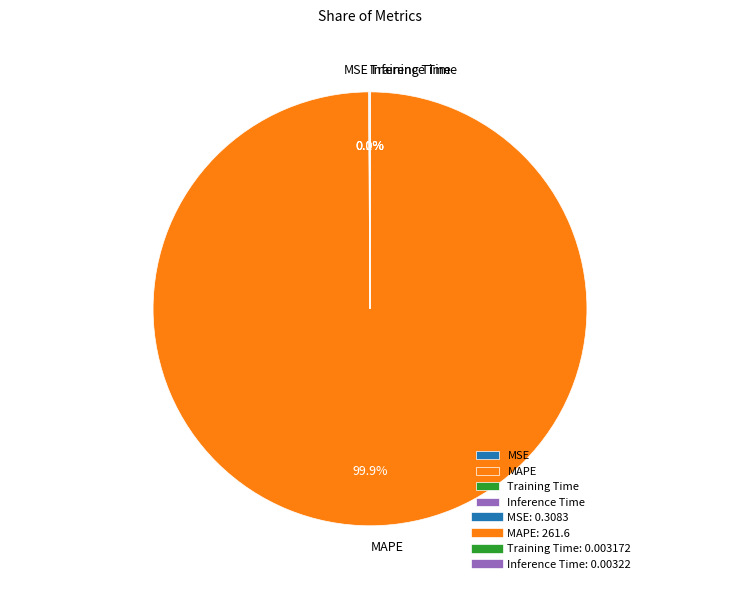

Which slice is the largest?

MAPE